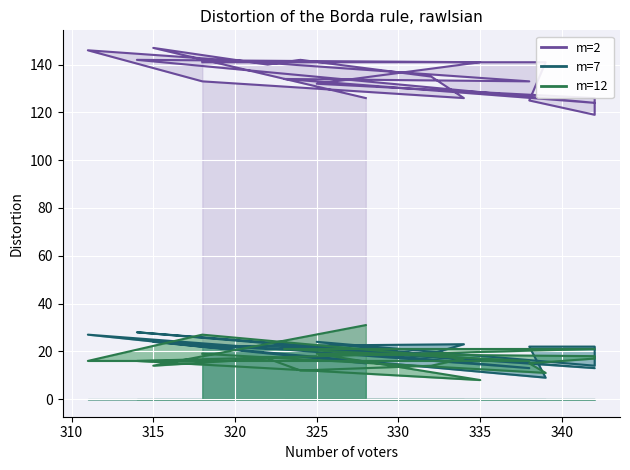

What position from the right is 340?

12